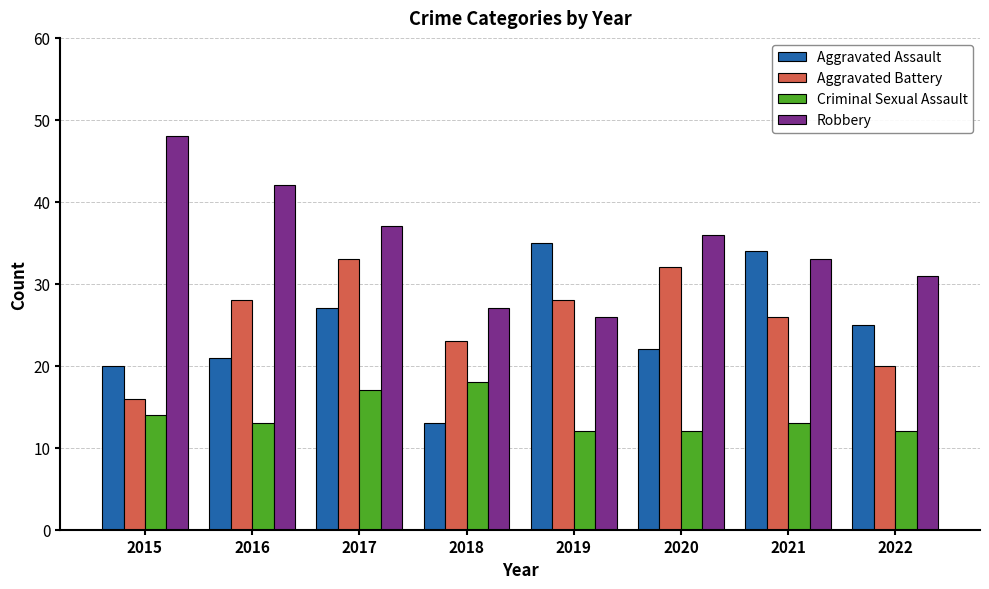

Rank the series at 2018 from lowest to highest value.

Aggravated Assault, Criminal Sexual Assault, Aggravated Battery, Robbery